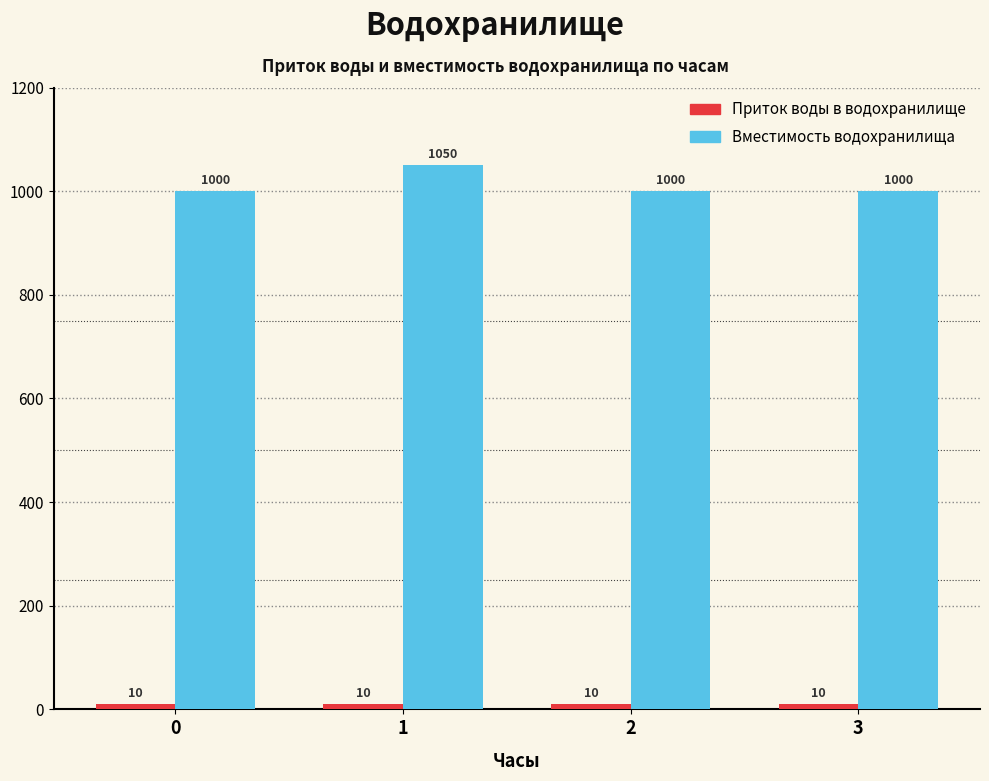

At how many categories does at least one series exceed 781?

4